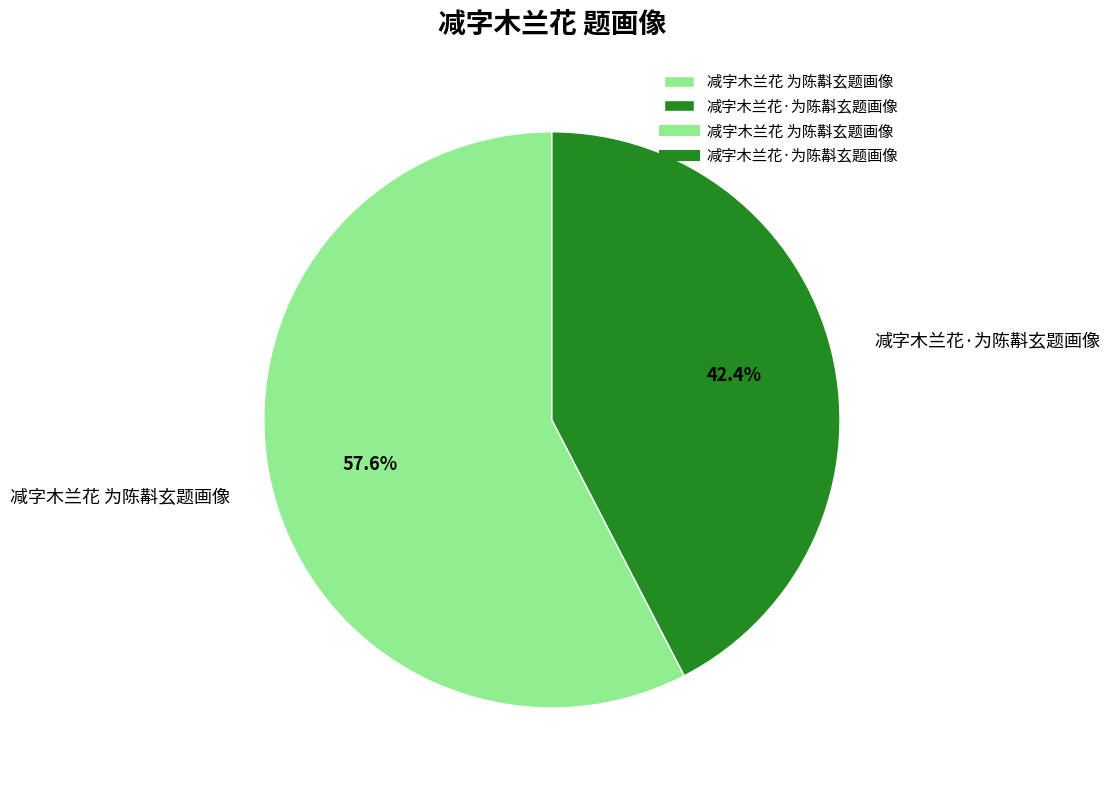

What is the largest slice in the pie chart?

减字木兰花 为陈斠玄题画像